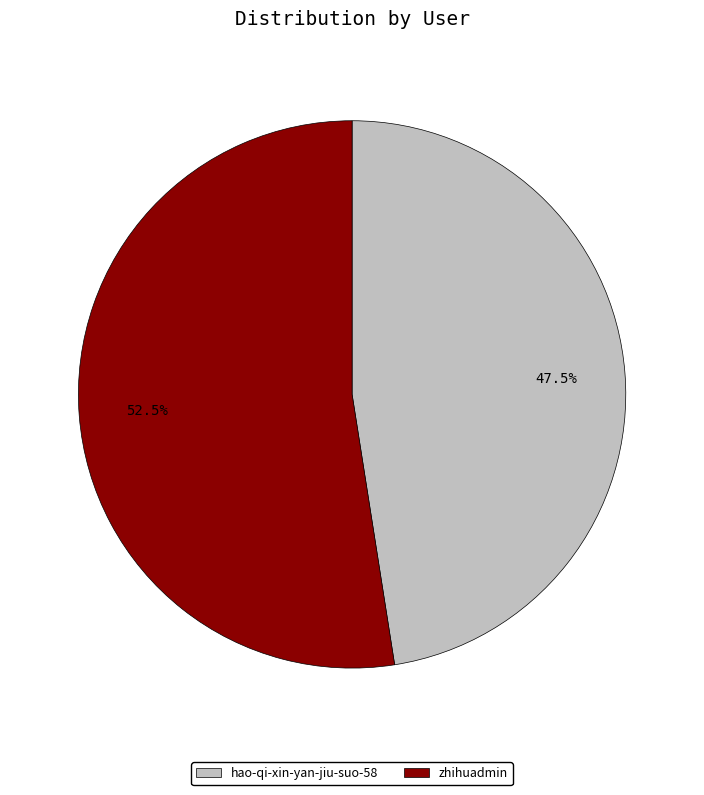

Which slice is the largest?

zhihuadmin